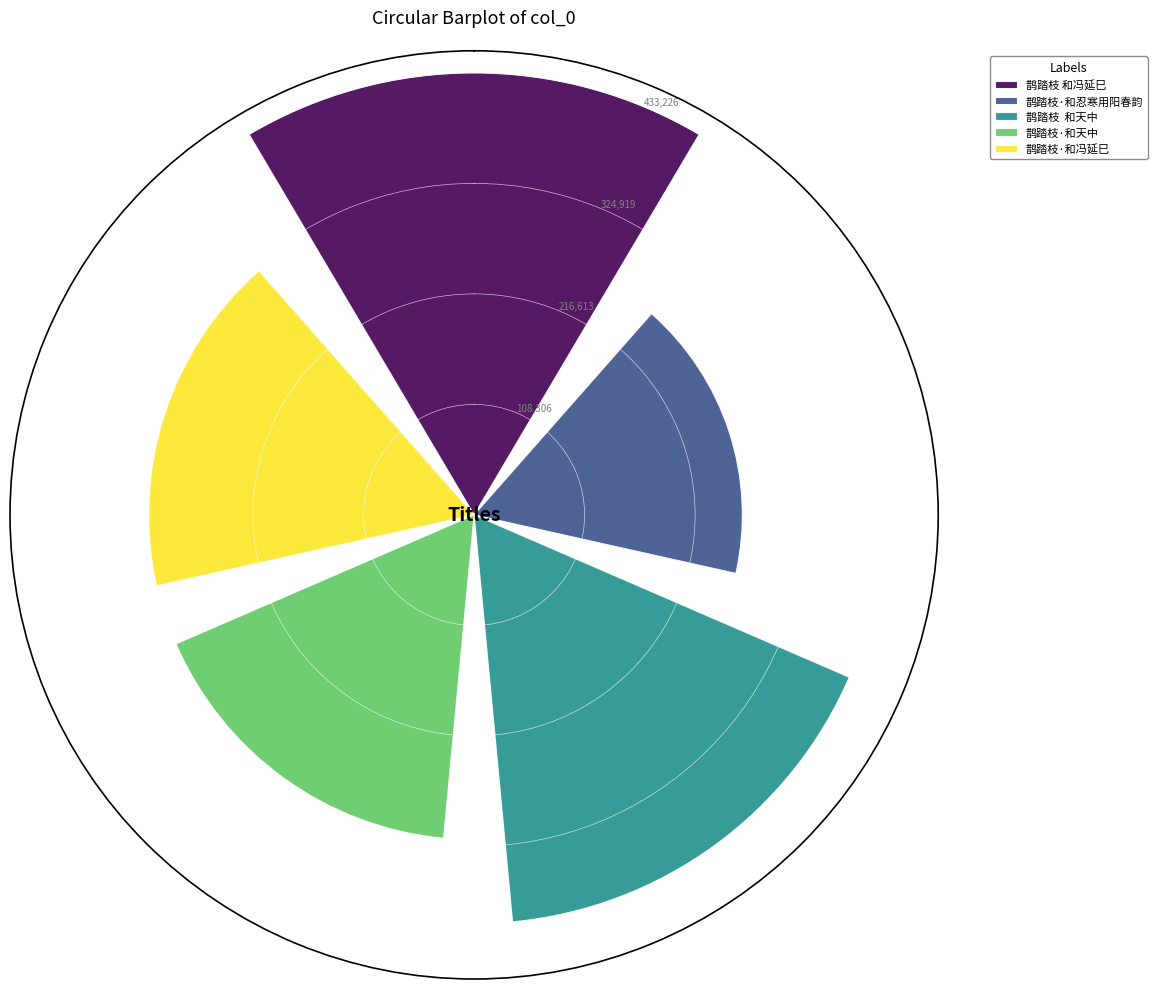

What is the smallest value displayed?

262895